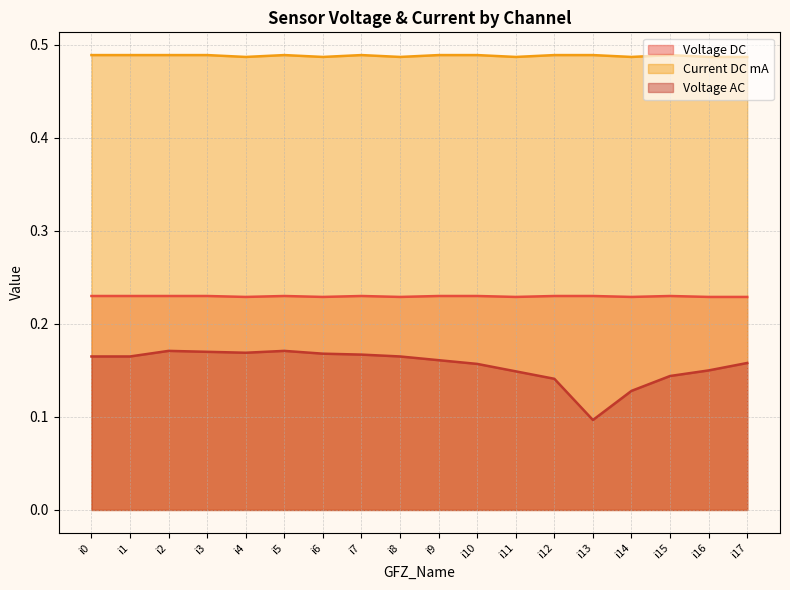

At which category does the chart reach its peak across all series?

i0